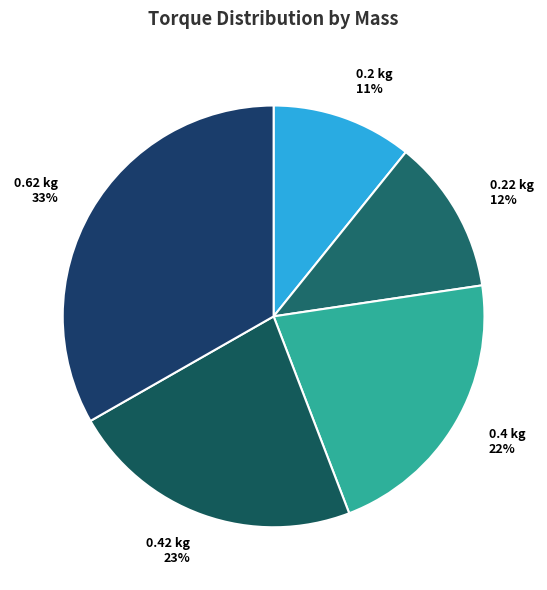

Count the number of slices in the pie.

5